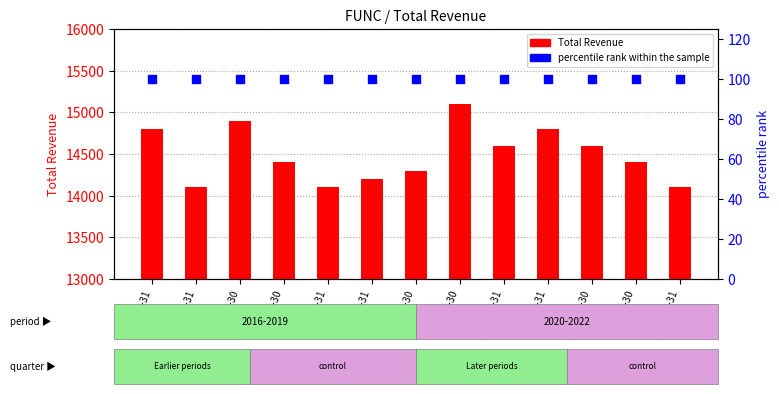

Which series has the largest Y range (max minus min)?

Total Revenue